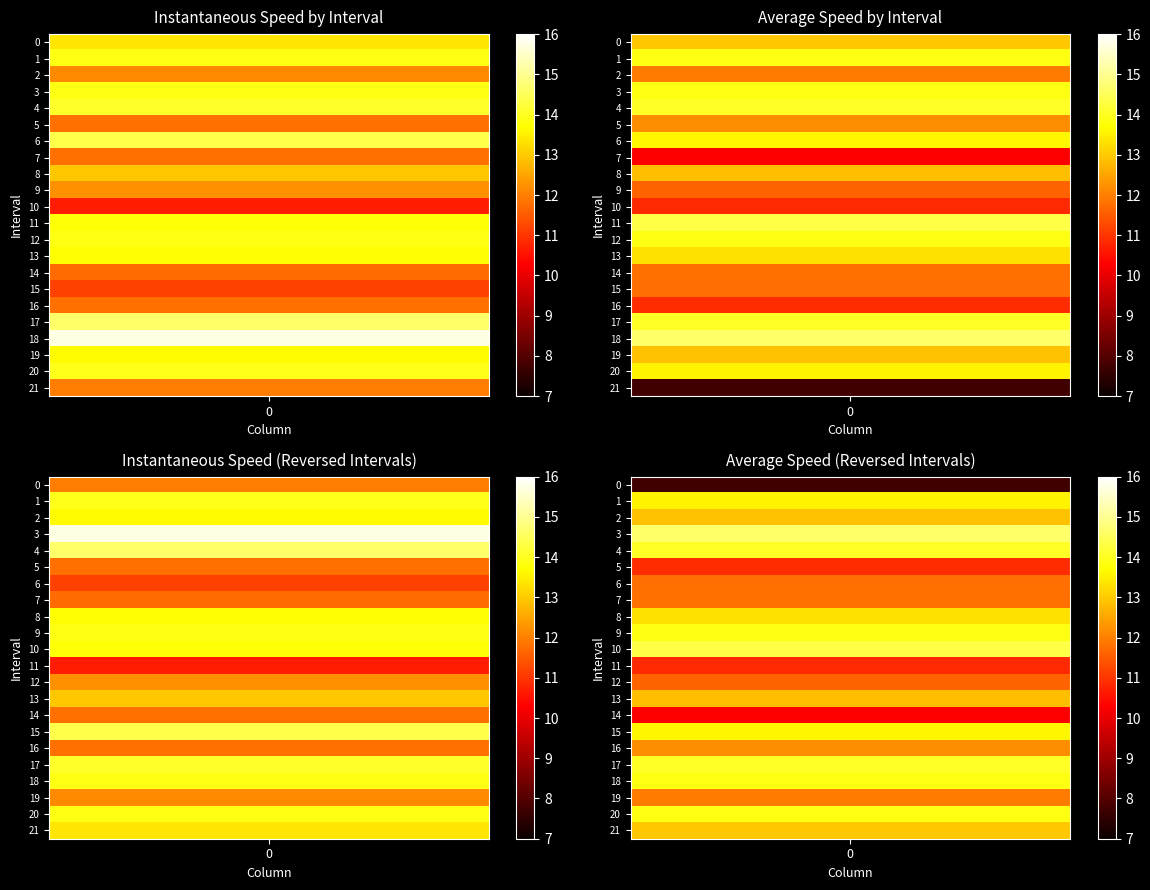

Is it true that avgspeed equals 13.9 at 3?

True